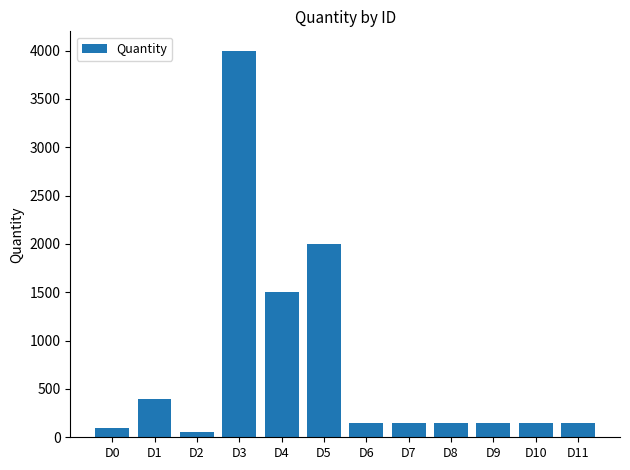

Between D3 and D0, which is larger?

D3